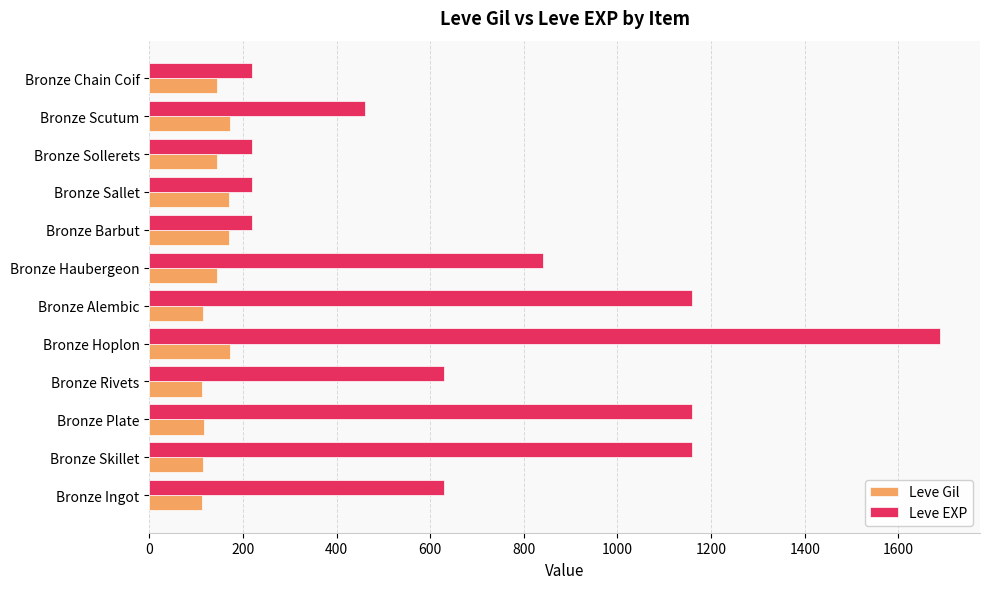

What is the spread (max minus min) of values at Bronze Barbut?

50